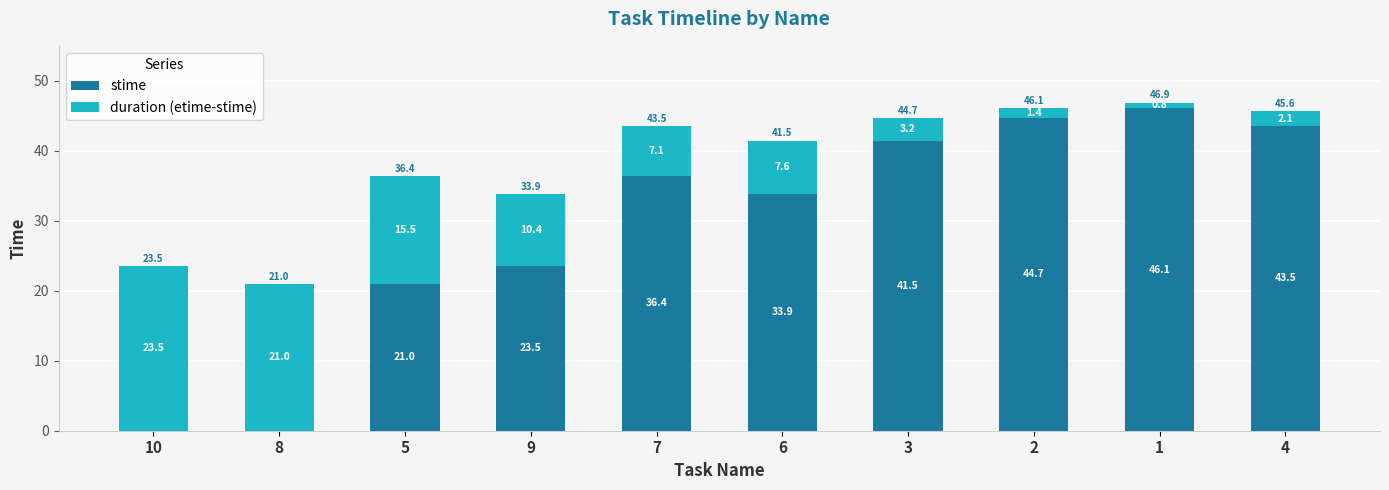

What is the highest value of the stime series?

46.1